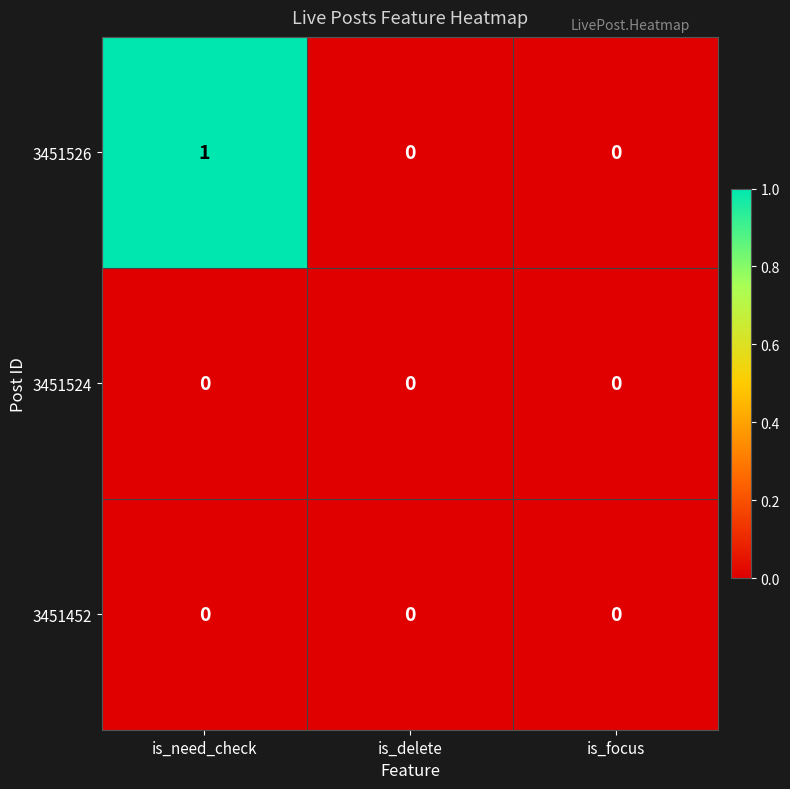

Reading left to right, extract all data points from this chart.

3451526: is_need_check=1	is_delete=0	is_focus=0
3451524: is_need_check=0	is_delete=0	is_focus=0
3451452: is_need_check=0	is_delete=0	is_focus=0